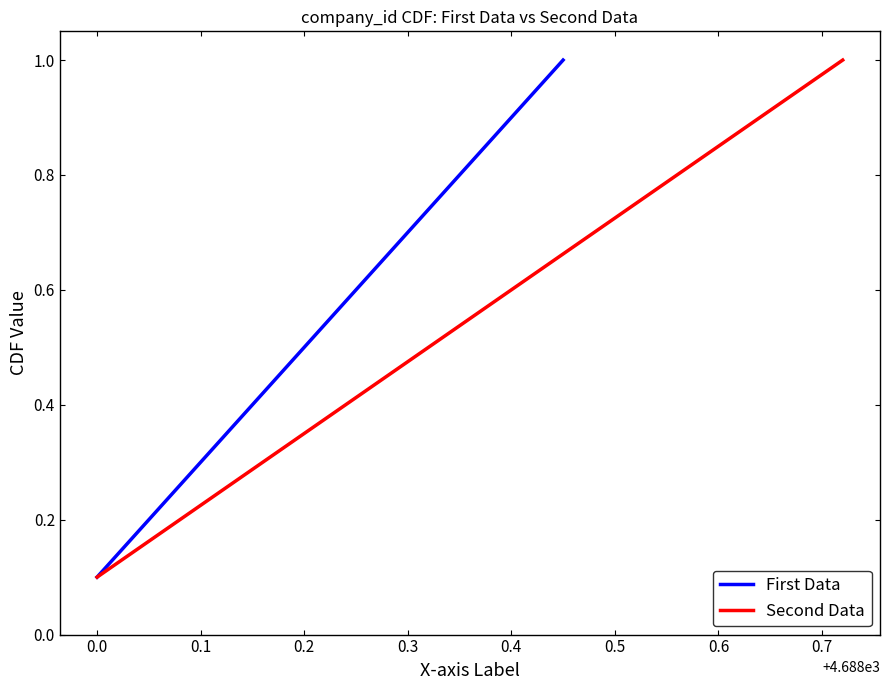

The First Data series shows 0.5 at 0.2. True or false?

True